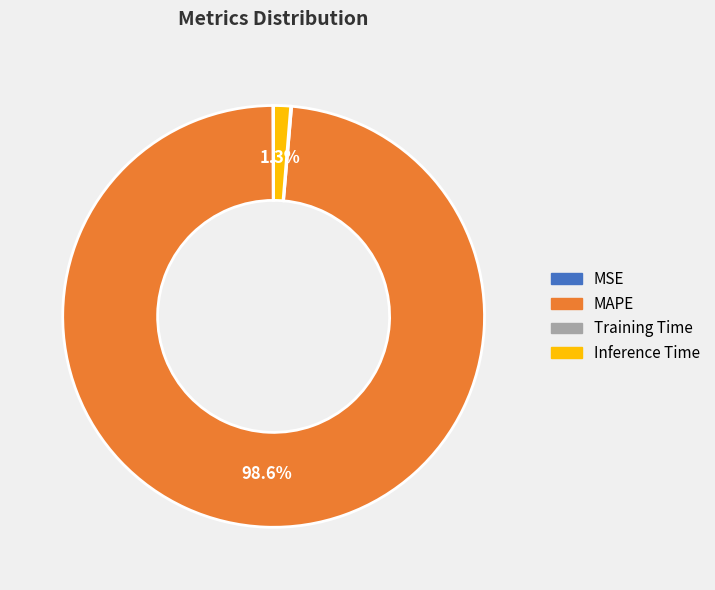

To the nearest percent, what is the average slice percentage?

25%